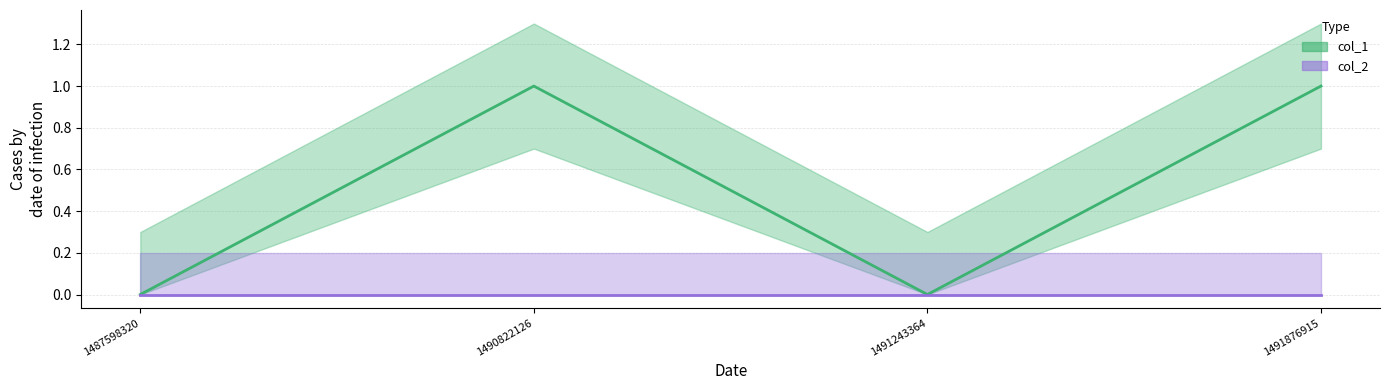

At which category does the data reach its first local peak?

1490822126